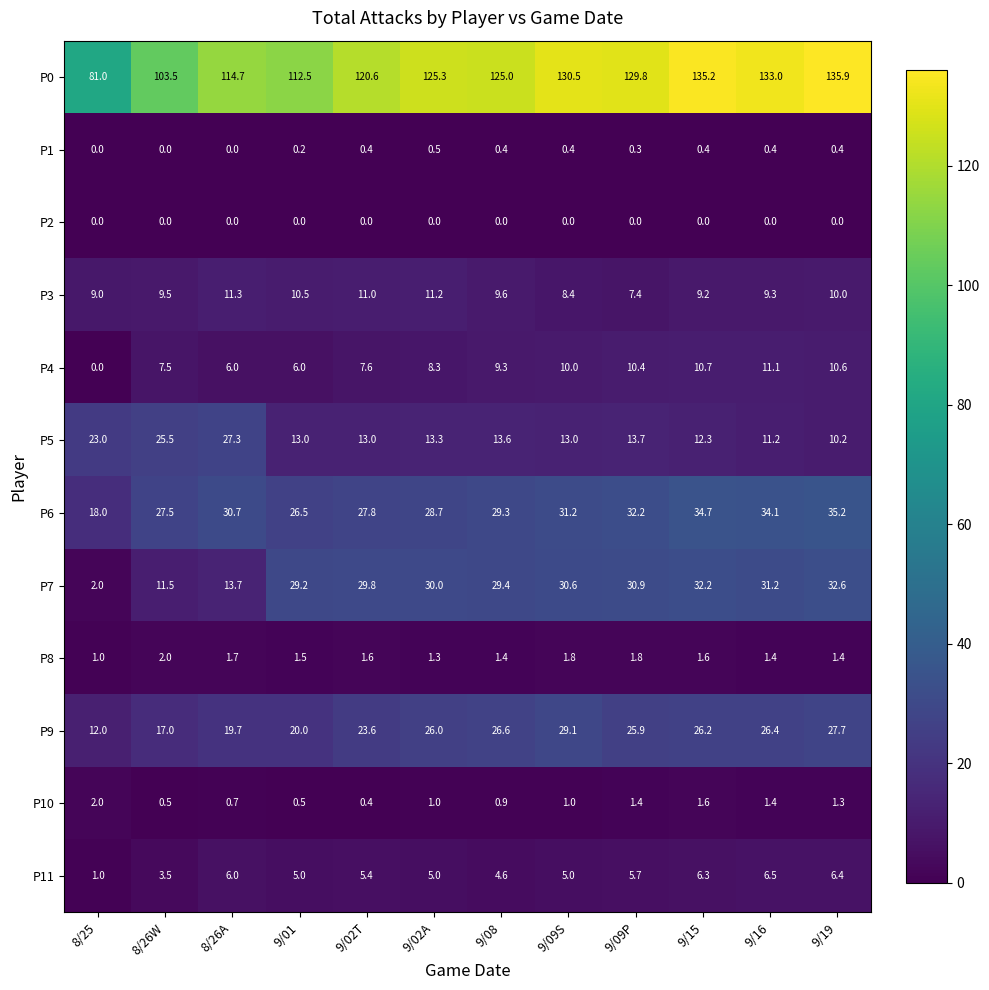

What is the greatest value displayed?

135.9